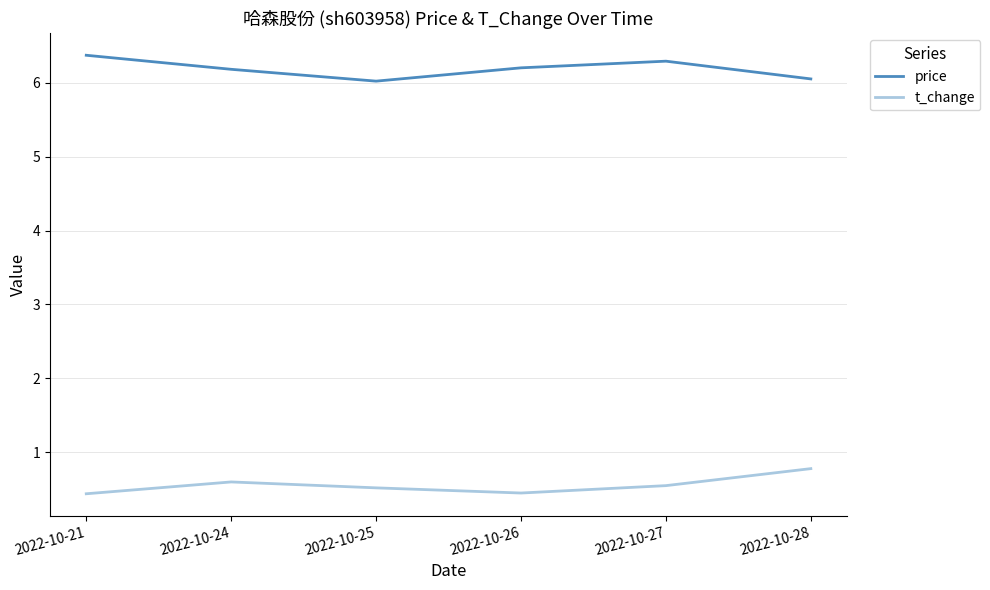

What is the lowest value of the t_change series?

0.4